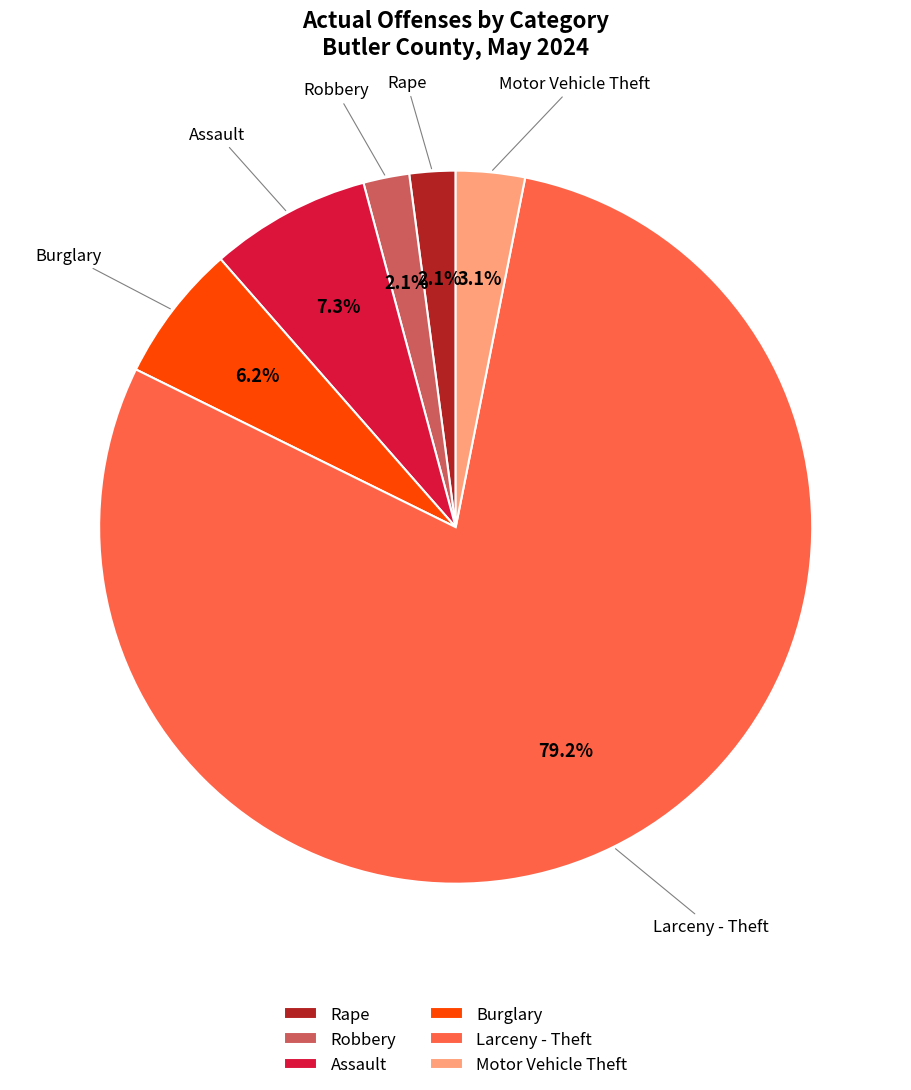

What is the largest slice in the pie chart?

Larceny - Theft